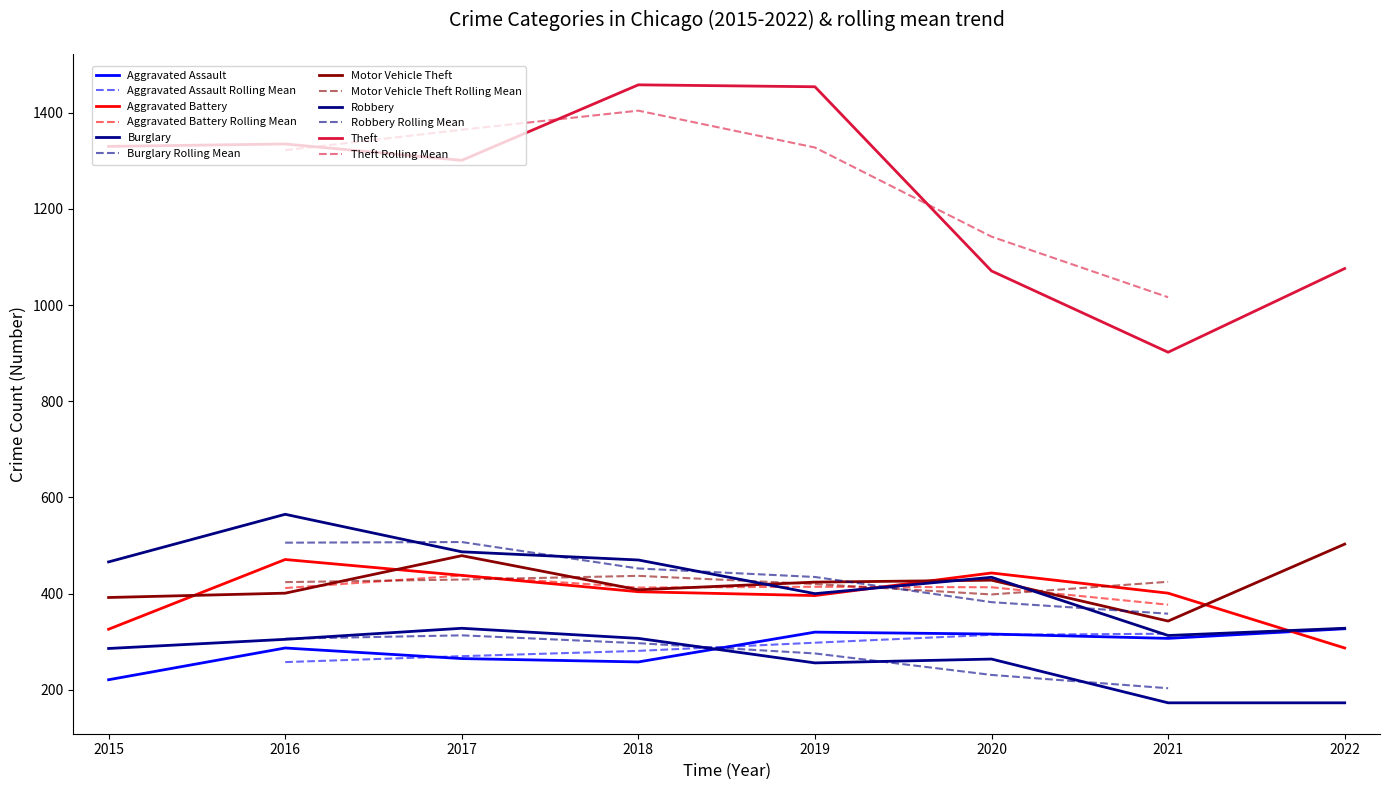

How many data points in Burglary are less than 286?

4